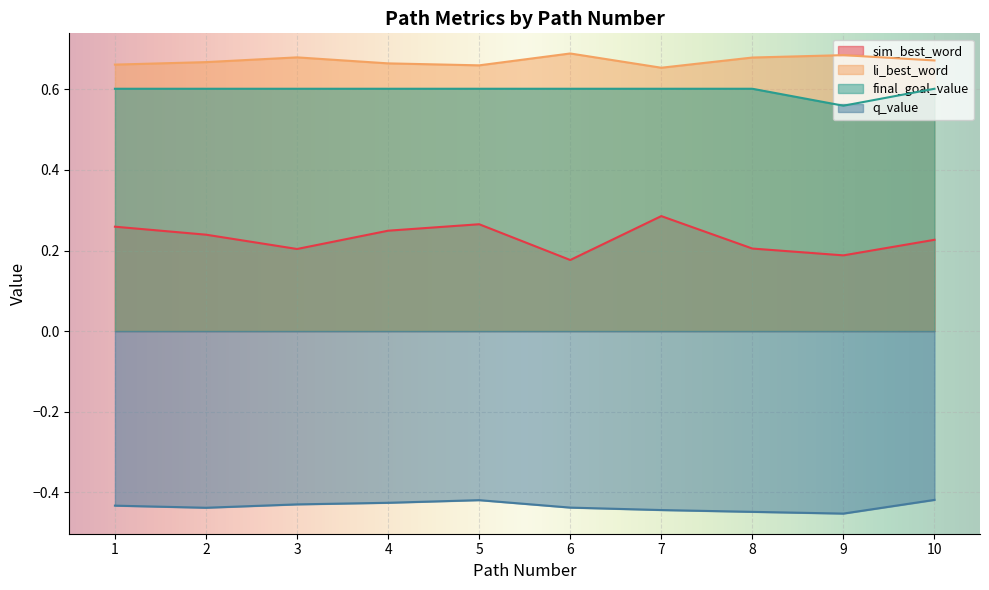

True or false: q_value and sim_best_word intersect in this chart.

False